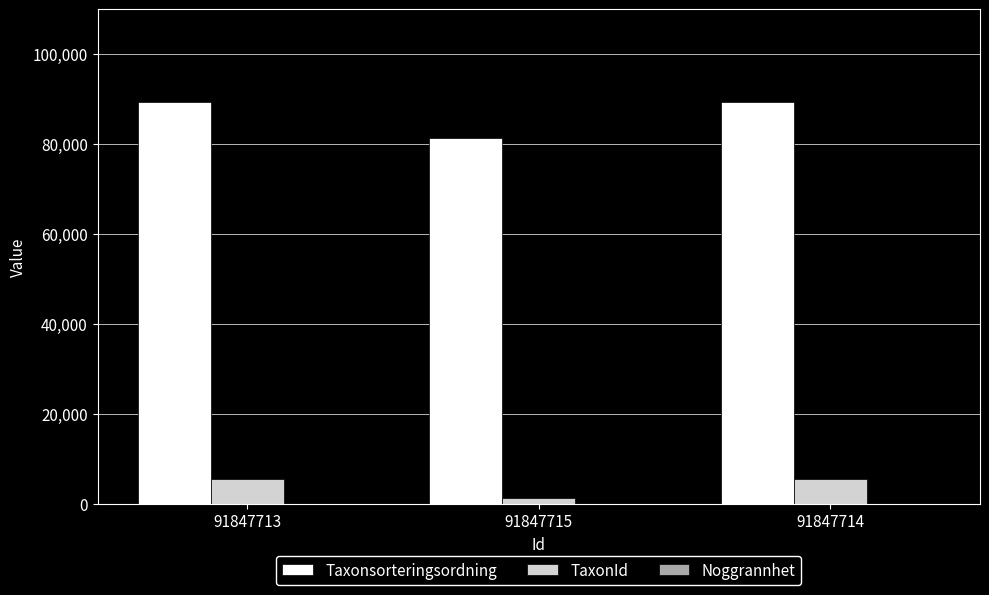

The Taxonsorteringsordning series shows 81236 at 91847715. True or false?

True